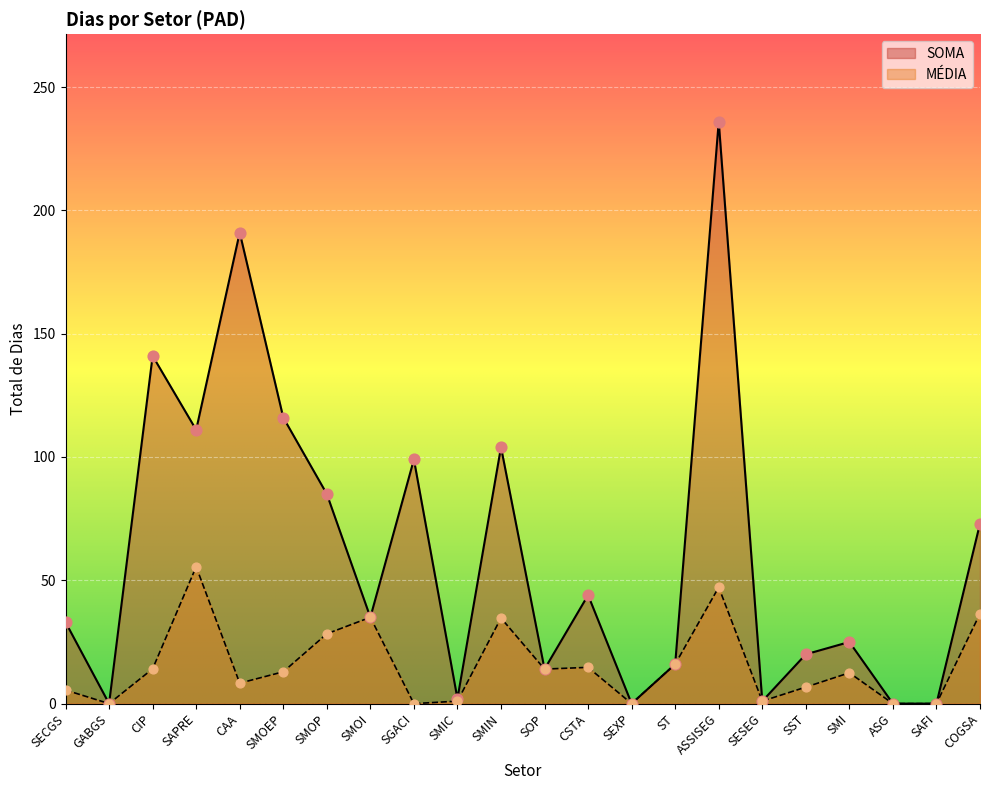

What are all the series names shown in the legend?

SOMA, MÉDIA